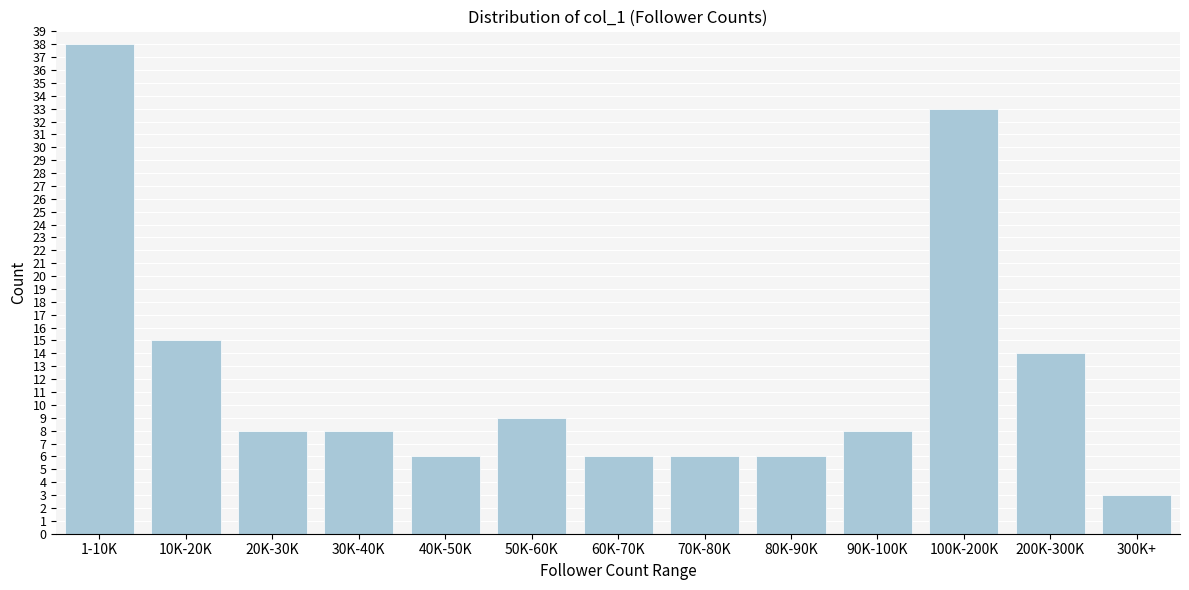

Reading left to right, transcribe all the data shown in this chart.

38	15	8	8	6	9	6	6	6	8	33	14	3